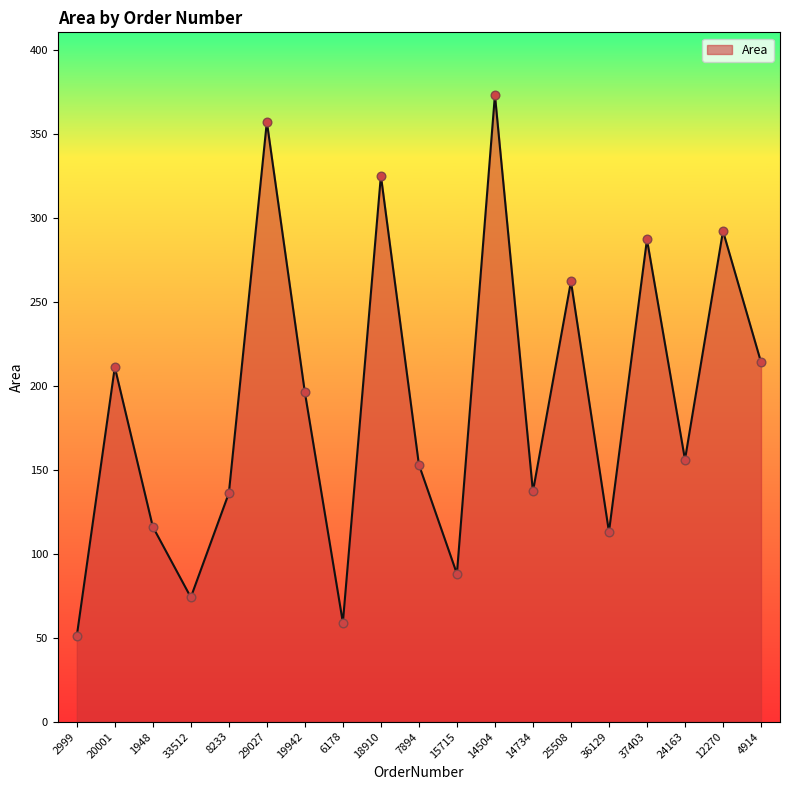

Approximately how many times larger is the value at 8233 compared to 29027?

0.4